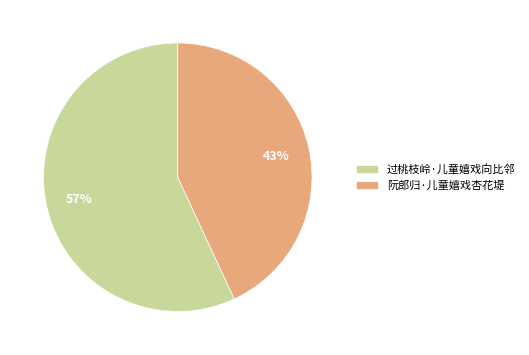

What is the largest slice in the pie chart?

过桃枝岭·儿童嬉戏向比邻